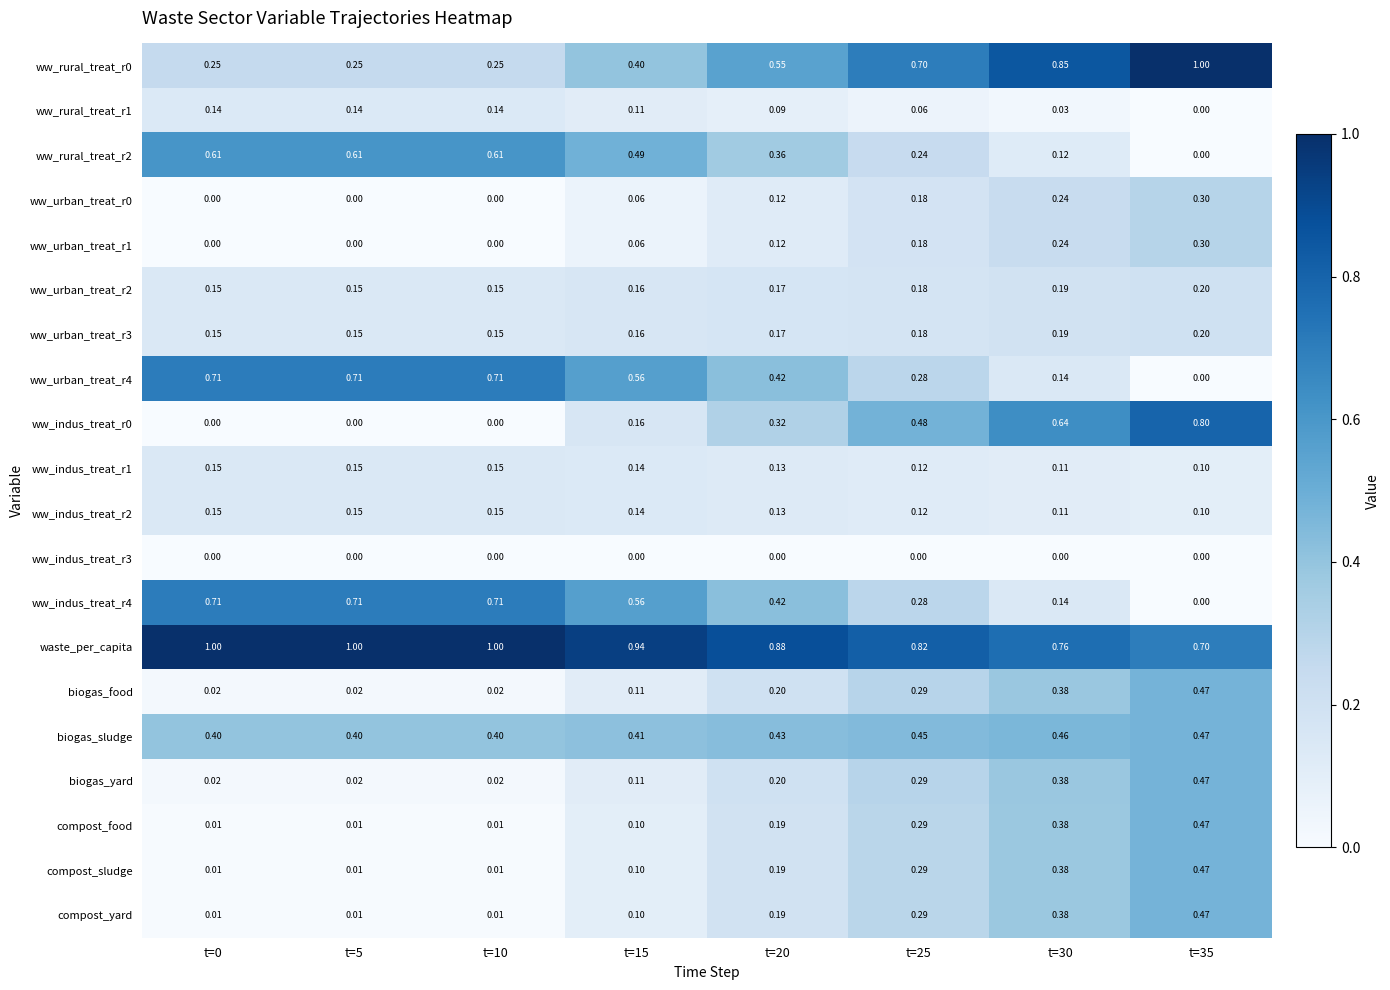

Which series has the largest total across all categories?

waste_per_capita